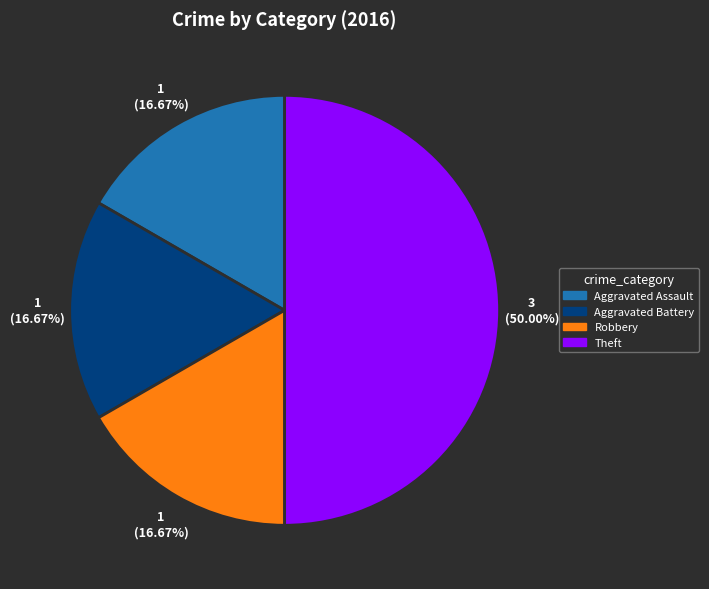

How much of the chart is everything except Aggravated Battery?

83.3%